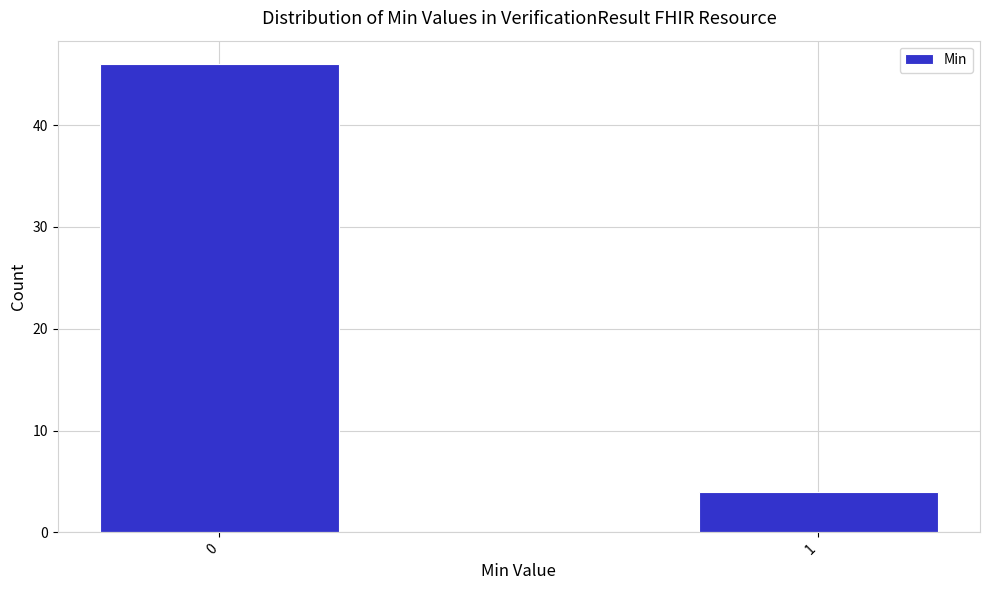

Reading left to right, what are all the values shown in this chart?

0=46	1=4